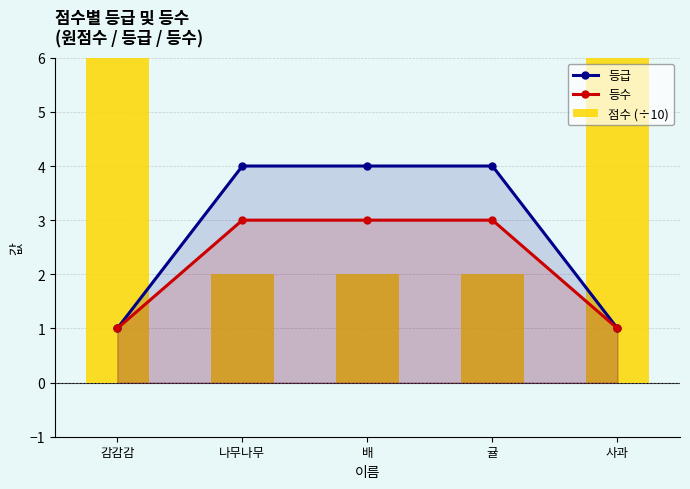

What is the label of the 5th bar from the right?

감감감